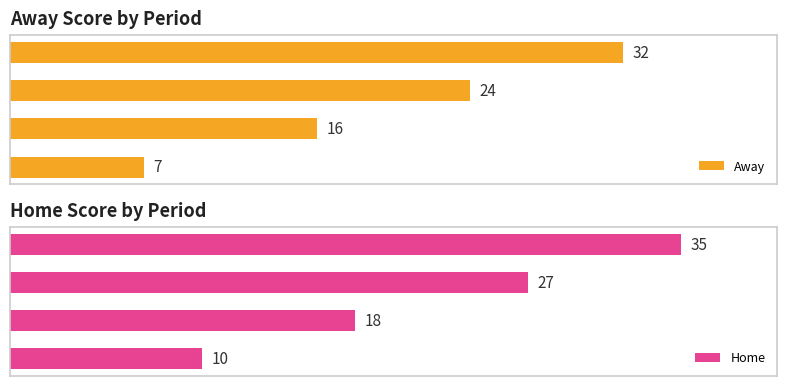

How many Away values are between 16 and 32?

3